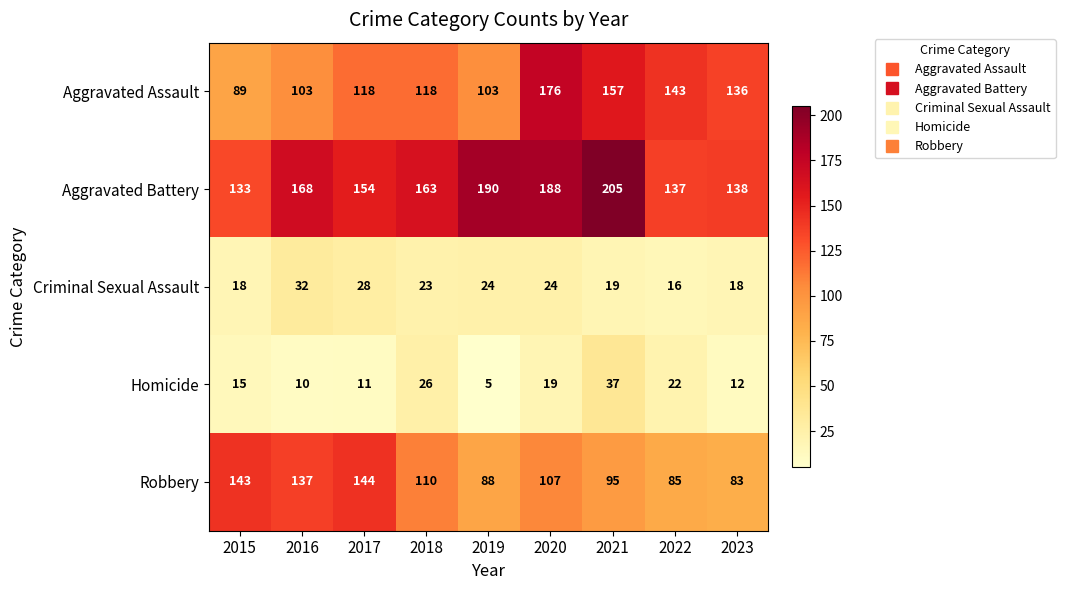

What is the sum of the Homicide values at 2019 and 2016?

15